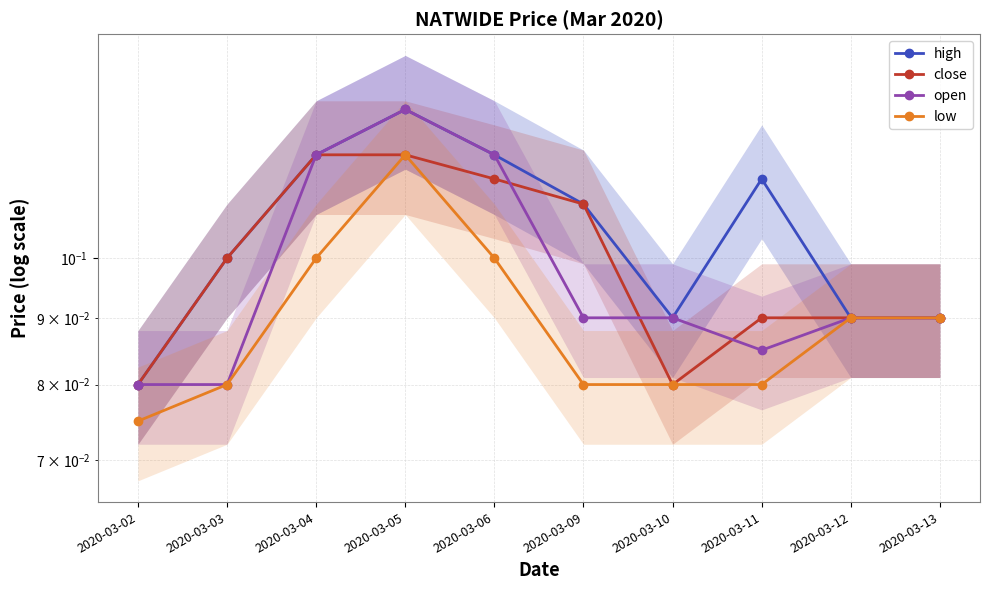

List the series in order of their peak value, lowest first.

close, low, high, open